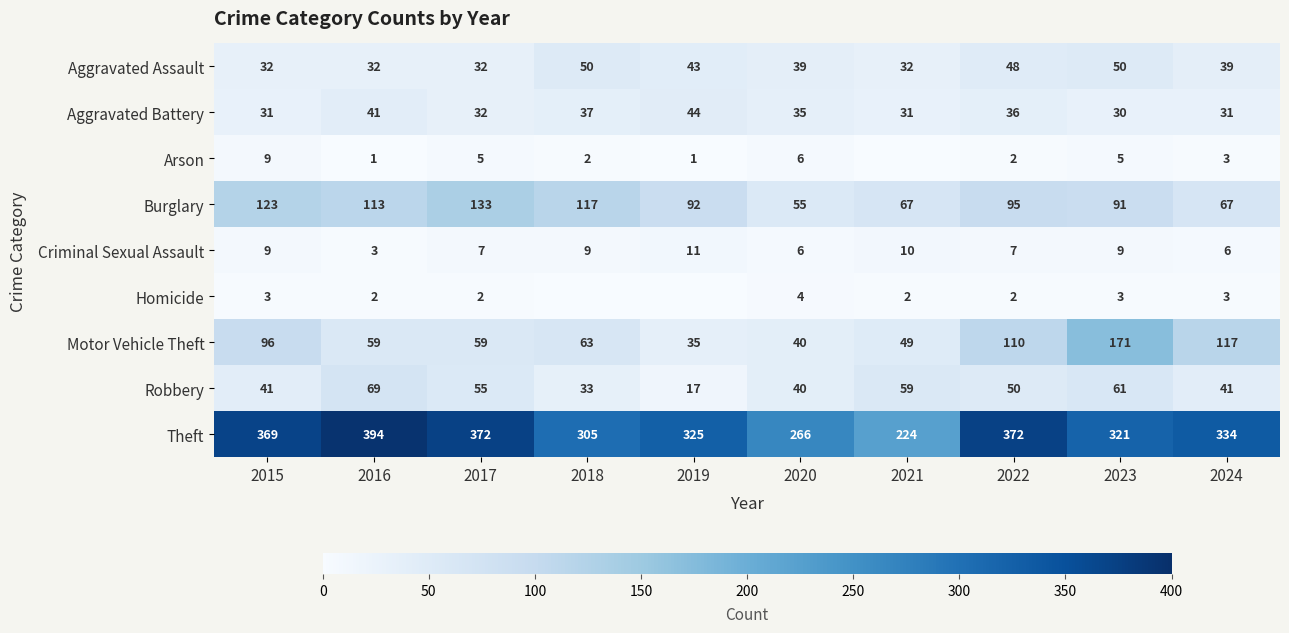

What is the difference between the Burglary values at 2023 and 2019?

1